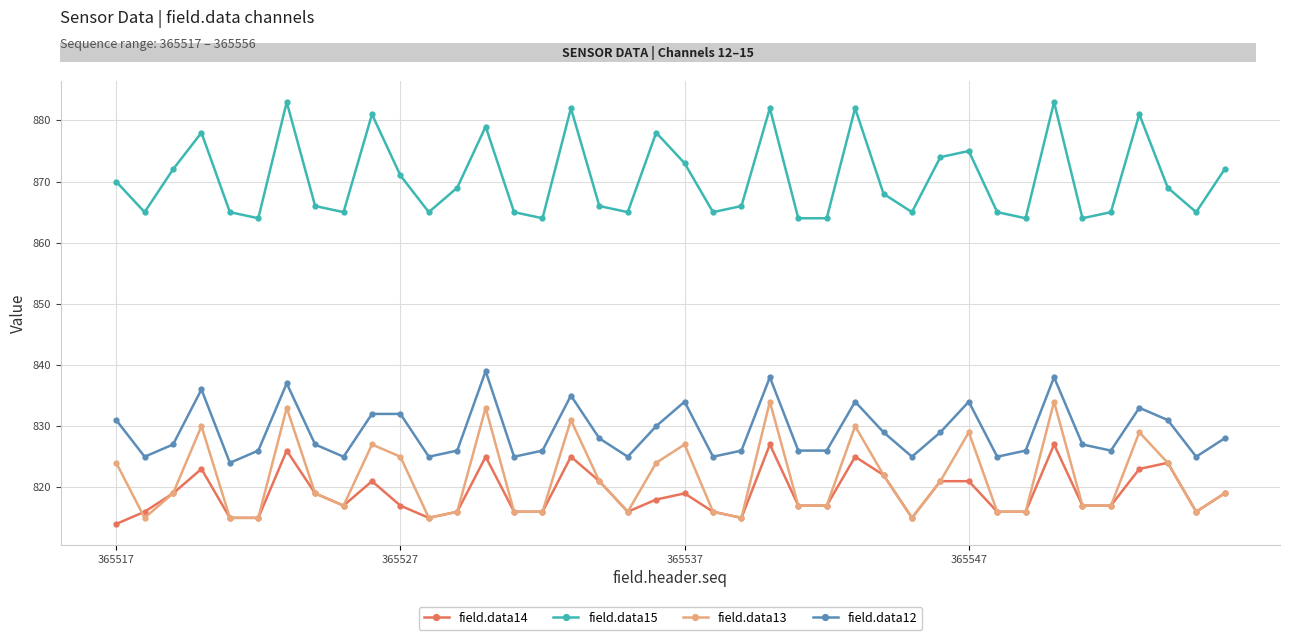

In field.data13, how many points are higher than both neighbors (excluding endpoints)?

11